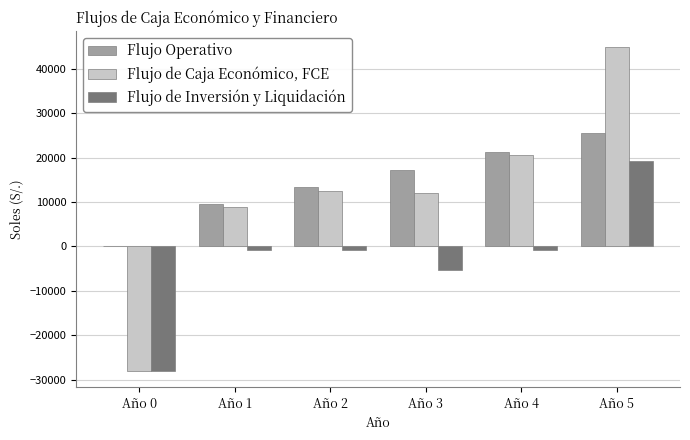

Read the Flujo Operativo value at Año 1.

9609.3